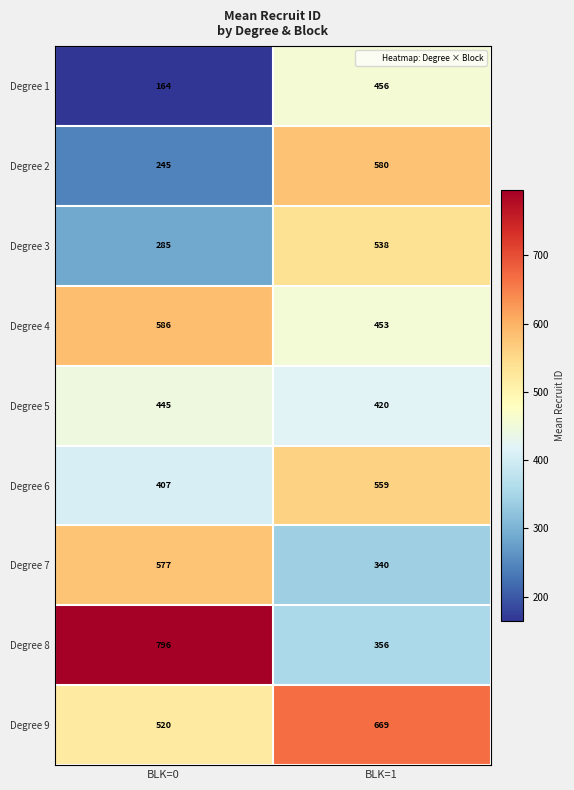

What is the sum of the Degree 2 values at BLK=0 and BLK=1?

825